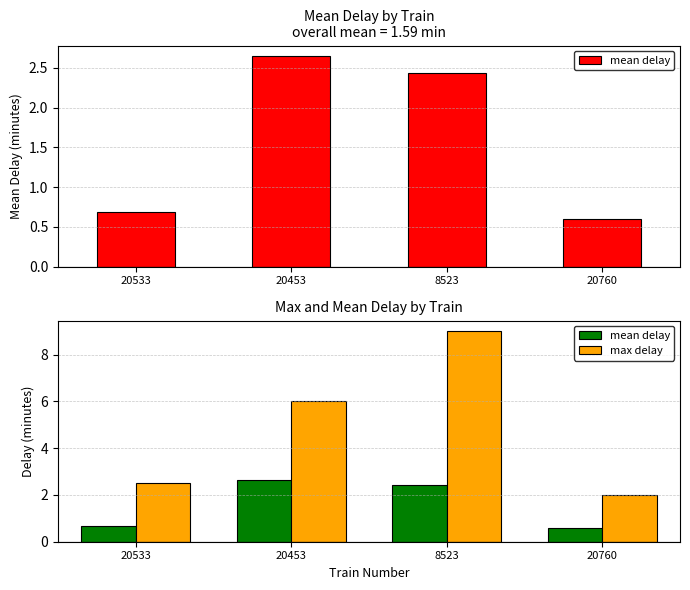

What is the average value of the mean delay series?

1.6